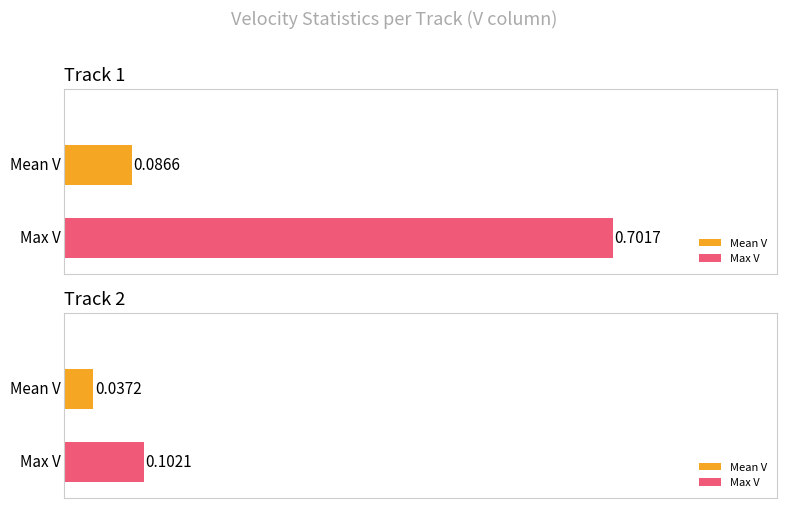

Which series has the widest spread of values?

Max V